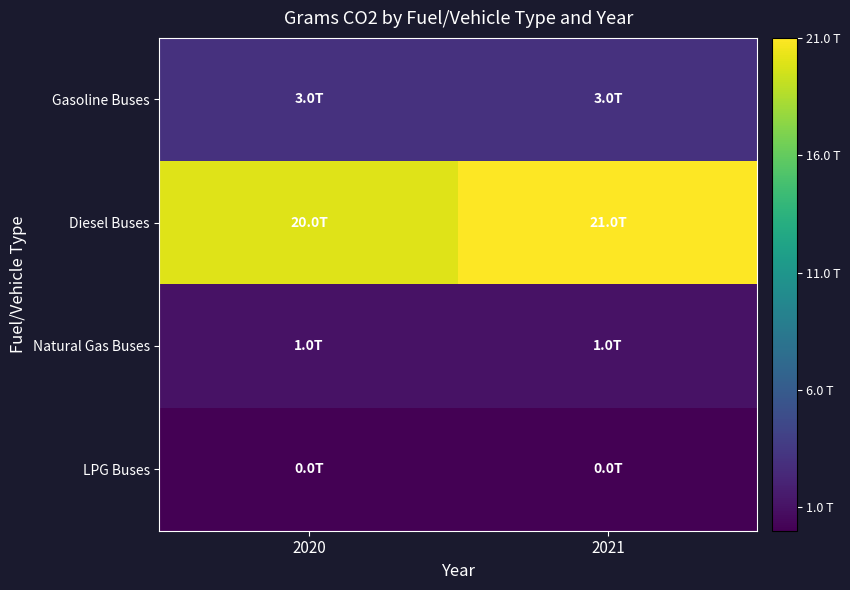

At which category is the sum across all series the highest?

2021